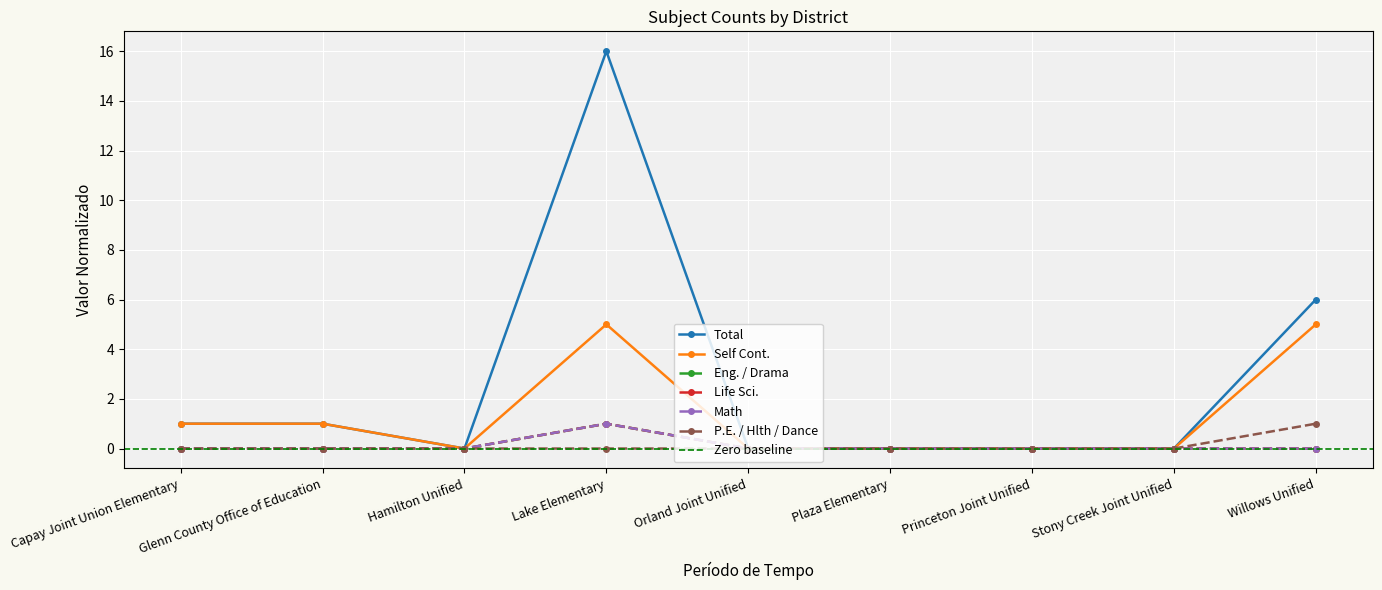

In Life Sci., how many points are higher than both neighbors (excluding endpoints)?

1